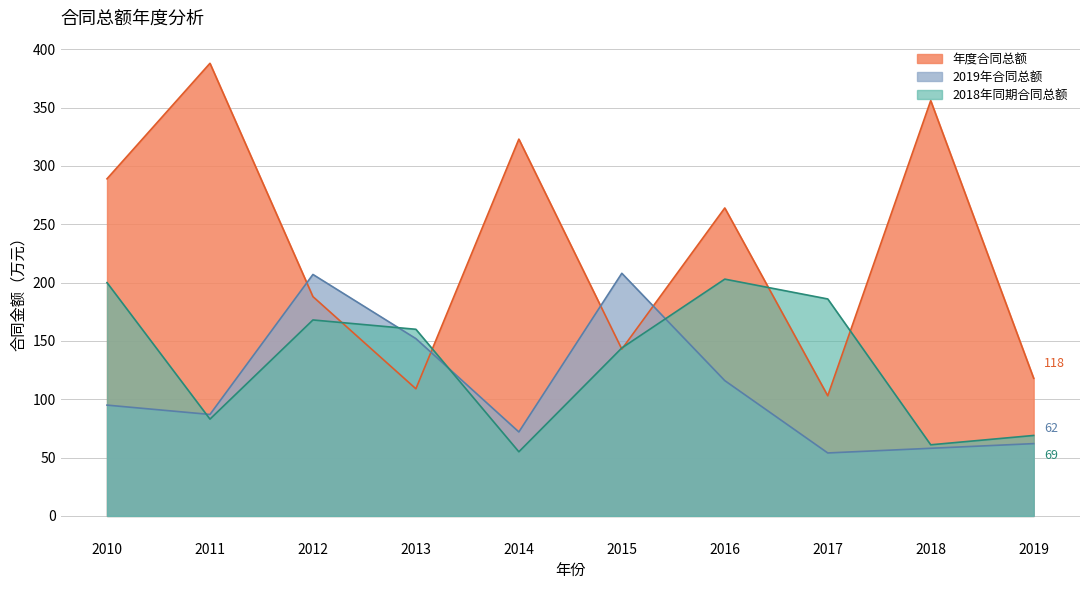

What is the spread (max minus min) of values at 2013?

51